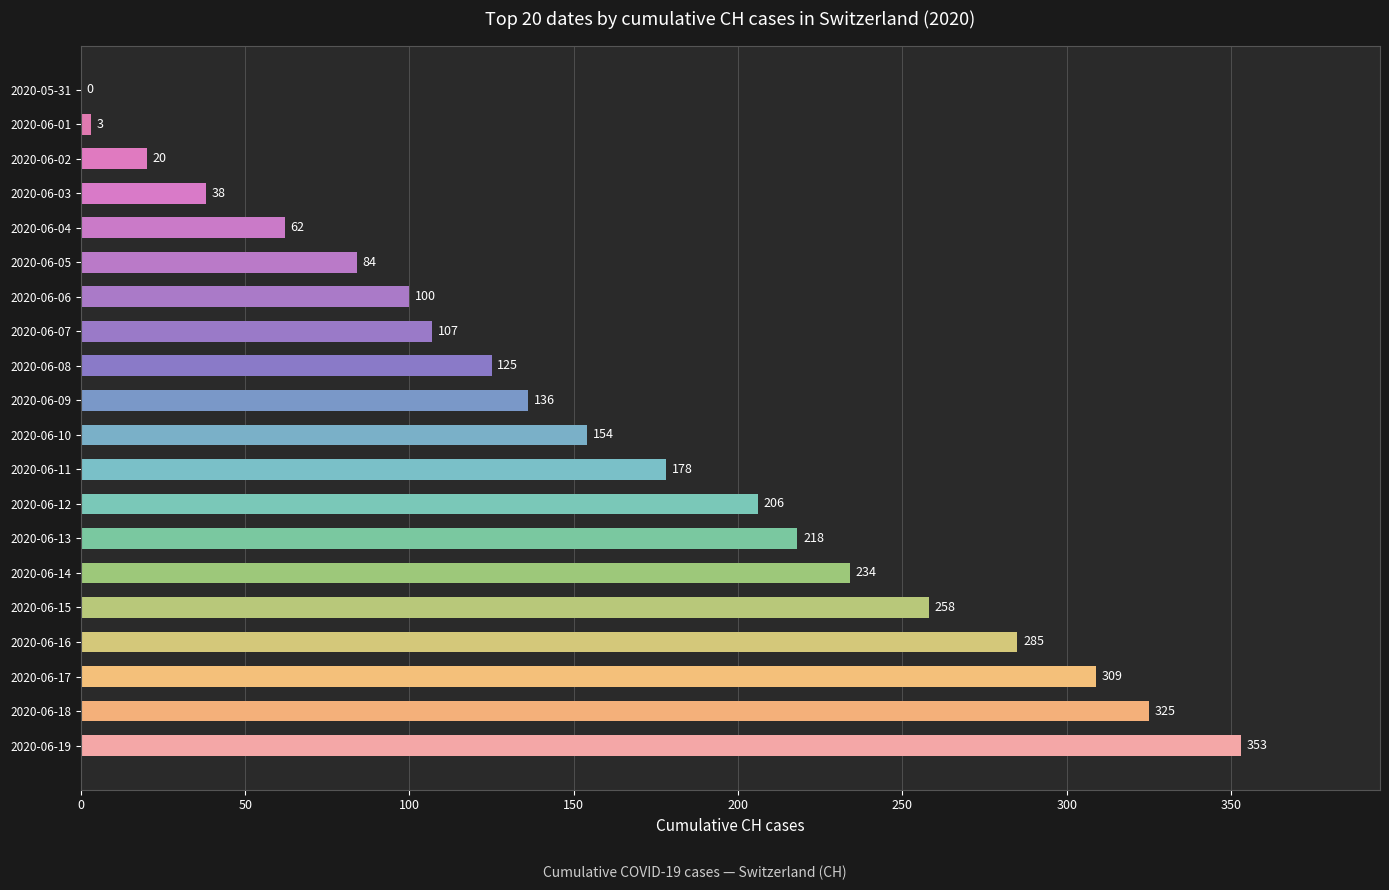

The value at 2020-06-03 is 38. True or false?

True